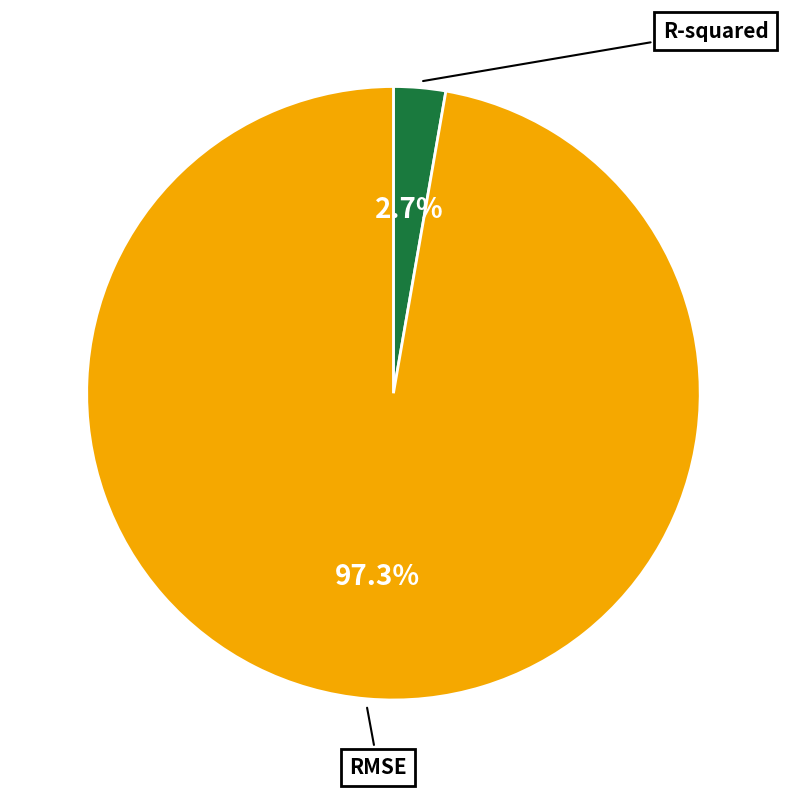

Count the number of slices in the pie.

2